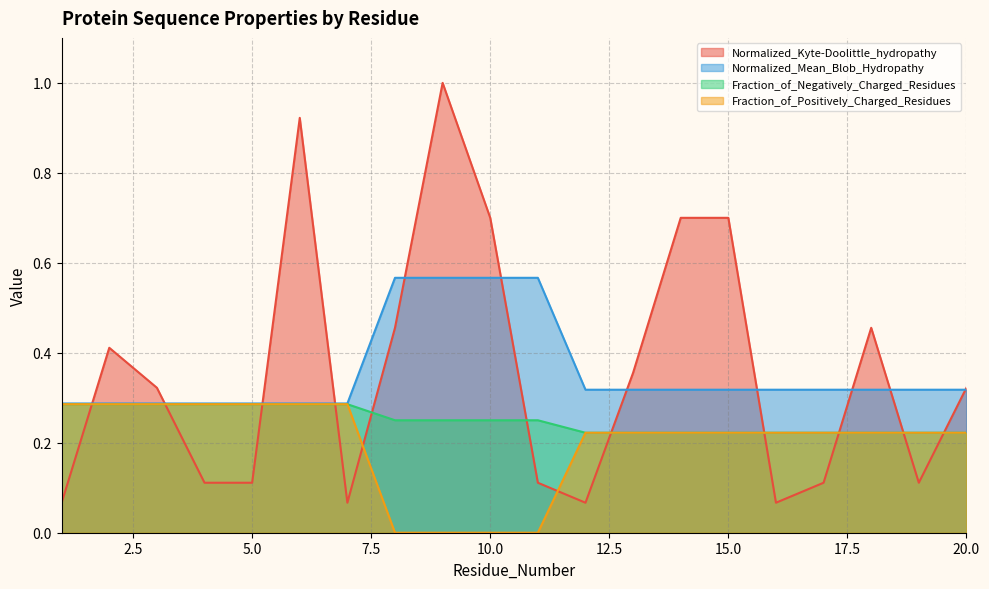

Reading right to left, transcribe all the data shown in this chart.

Normalized_Kyte-Doolittle_hydropathy: 20=0.3	19=0.1	18=0.5	17=0.1	16=0.1	15=0.7	14=0.7	13=0.4	12=0.1	11=0.1	10=0.7	9=1.0	8=0.5	7=0.1	6=0.9	5=0.1	4=0.1	3=0.3	2=0.4	1=0.1
Normalized_Mean_Blob_Hydropathy: 20=0.3	19=0.3	18=0.3	17=0.3	16=0.3	15=0.3	14=0.3	13=0.3	12=0.3	11=0.6	10=0.6	9=0.6	8=0.6	7=0.3	6=0.3	5=0.3	4=0.3	3=0.3	2=0.3	1=0.3
Fraction_of_Negatively_Charged_Residues: 20=0.2	19=0.2	18=0.2	17=0.2	16=0.2	15=0.2	14=0.2	13=0.2	12=0.2	11=0.2	10=0.2	9=0.2	8=0.2	7=0.3	6=0.3	5=0.3	4=0.3	3=0.3	2=0.3	1=0.3
Fraction_of_Positively_Charged_Residues: 20=0.2	19=0.2	18=0.2	17=0.2	16=0.2	15=0.2	14=0.2	13=0.2	12=0.2	11=0.0	10=0.0	9=0.0	8=0.0	7=0.3	6=0.3	5=0.3	4=0.3	3=0.3	2=0.3	1=0.3